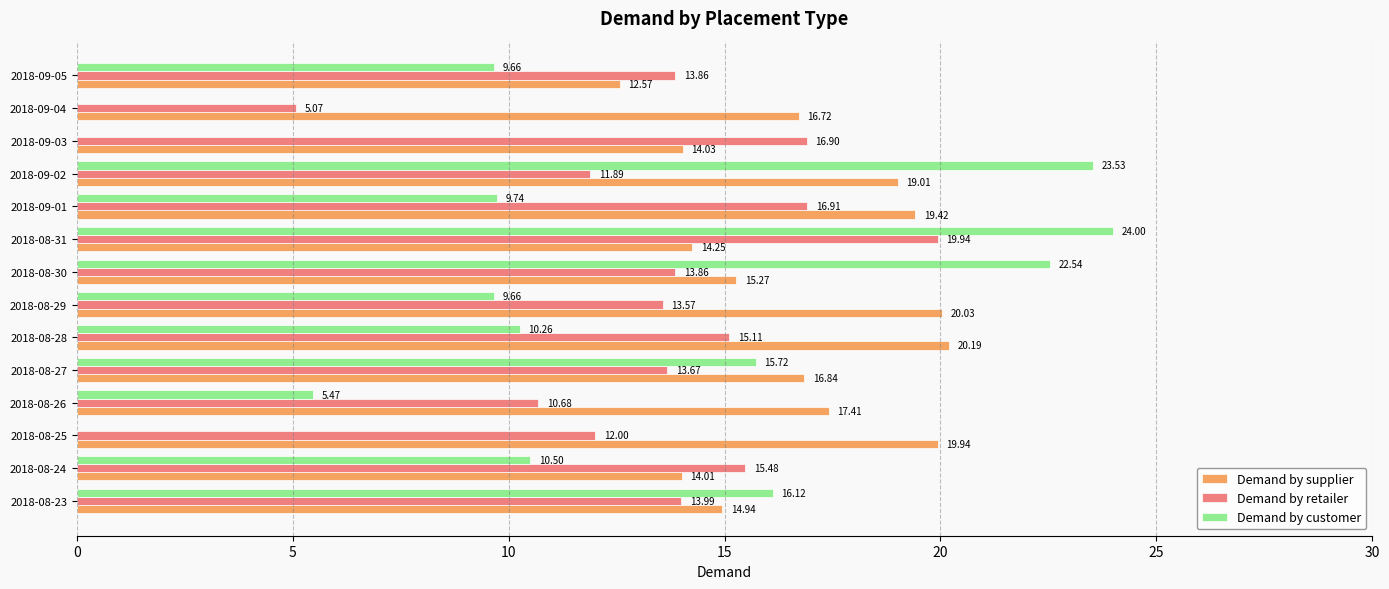

Is the value of Demand by customer at 2018-09-02 greater than the value of Demand by retailer at 2018-09-02?

Yes